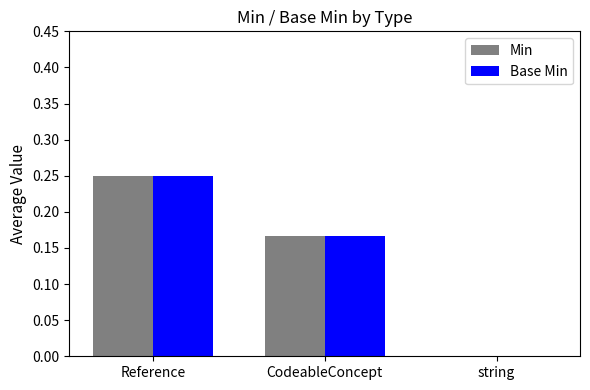

The value of Base Min at string is 0.2. True or false?

False